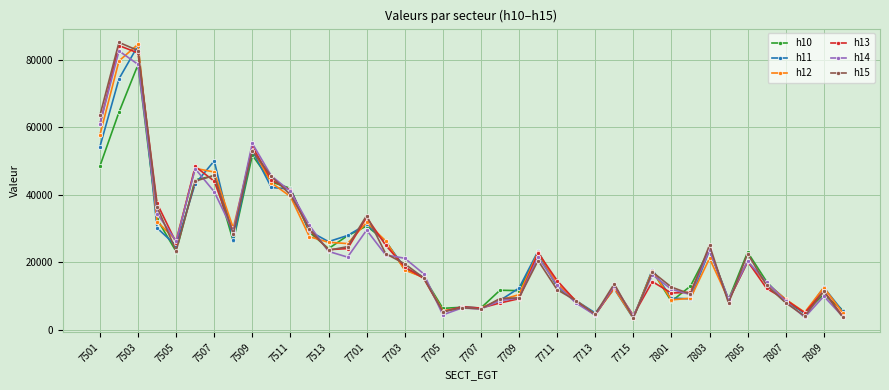

What is the maximum value shown in the chart?

85220.3